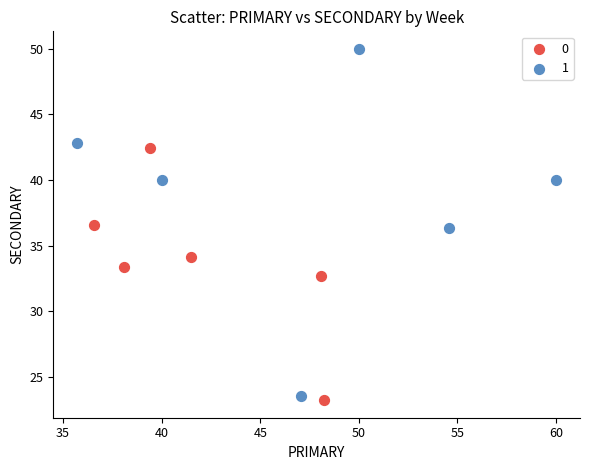

What are all the series names shown in the legend?

0, 1